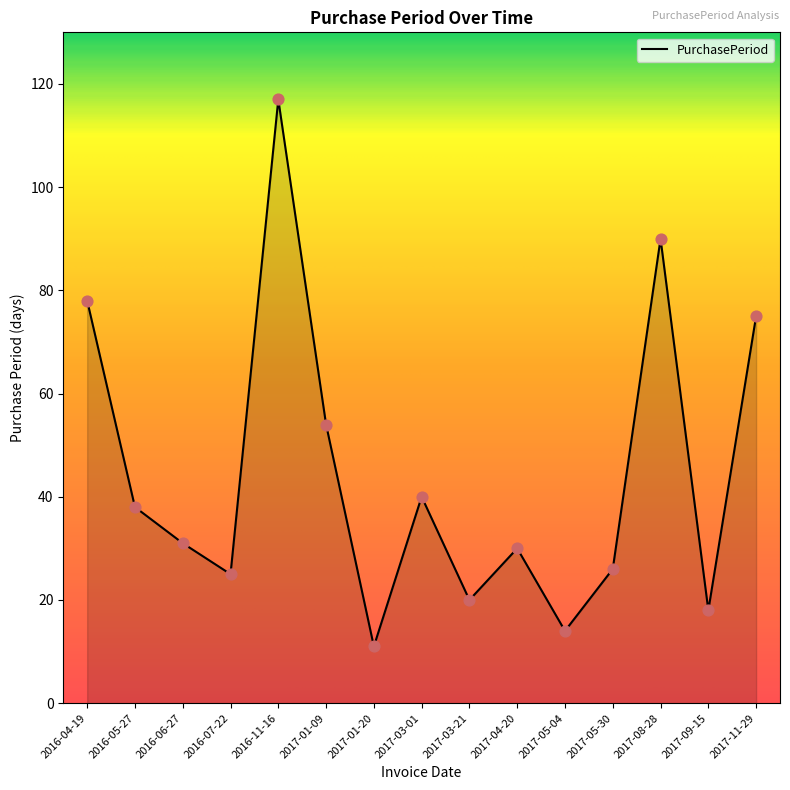

What is the change in value from 2016-11-16 to 2017-11-29?

-42